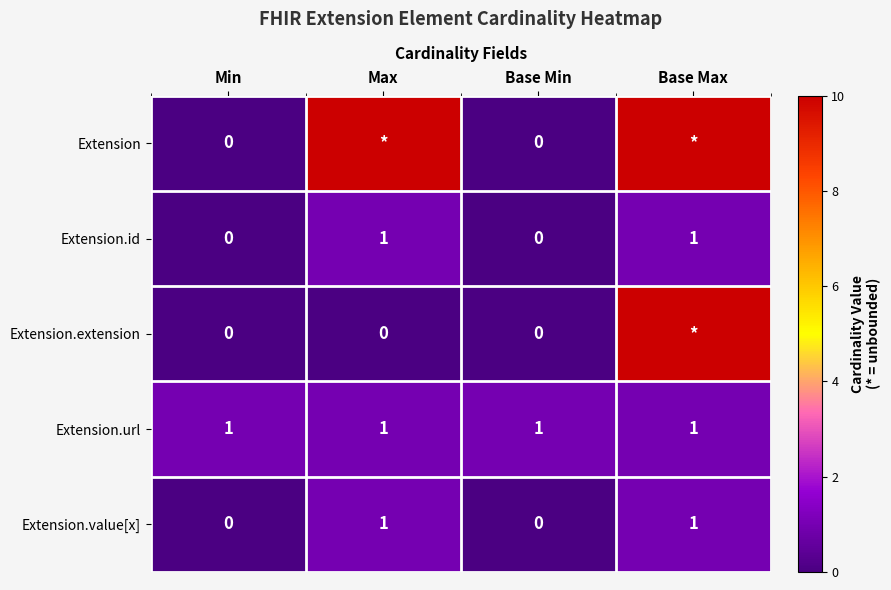

The value of Extension.url at Base Max is 0. True or false?

False